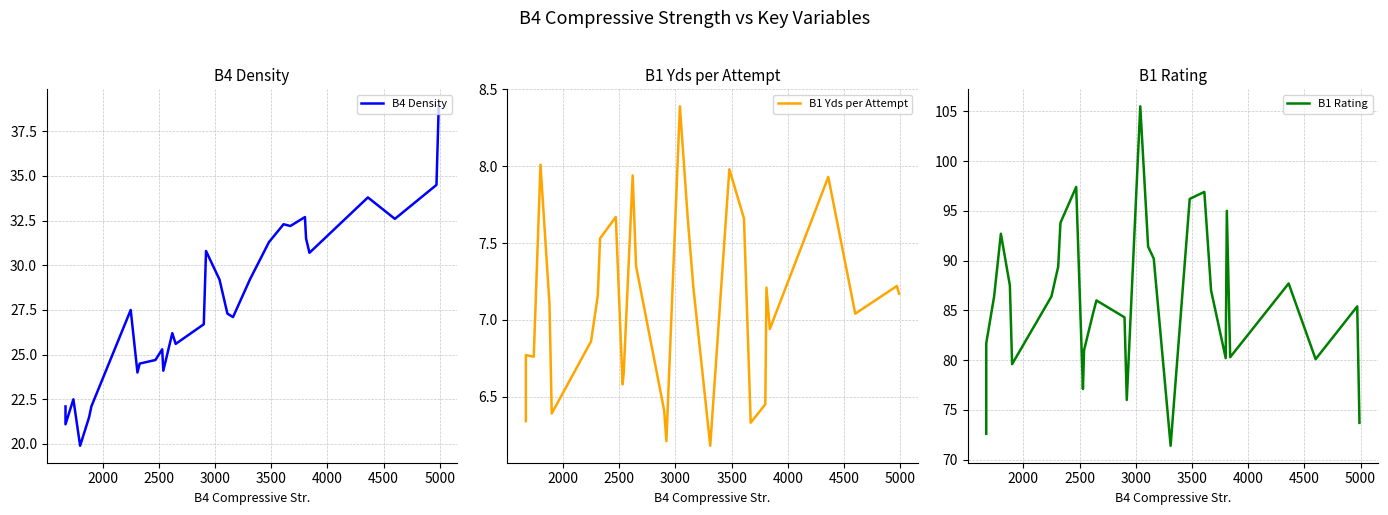

Reading left to right, extract all data points from this chart.

B4 Density: 22.1	21.1	22.5	19.9	21.5	22.1	27.5	24.0	24.5	24.7	25.3	24.1	26.2	25.6	26.7	30.8	29.2	27.3	27.1	29.2	31.3	32.3	32.2	32.7	31.5	30.7	33.8	32.6	34.5	38.9
B1 Yds per Attempt: 6.3	6.8	6.8	8.0	7.1	6.4	6.9	7.2	7.5	7.7	6.6	6.7	7.9	7.3	6.4	6.2	8.4	7.7	7.2	6.2	8.0	7.7	6.3	6.5	7.2	6.9	7.9	7.0	7.2	7.2
B1 Rating: 72.6	81.7	86.4	92.7	87.5	79.6	86.4	89.4	93.8	97.4	77.1	81.0	84.7	86.0	84.3	76.0	105.5	91.4	90.2	71.4	96.2	96.9	87.0	80.2	95.0	80.3	87.7	80.1	85.4	73.7